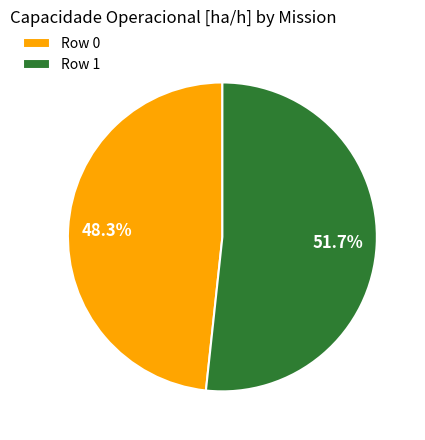

To the nearest percent, what portion does Row 1 represent?

52%